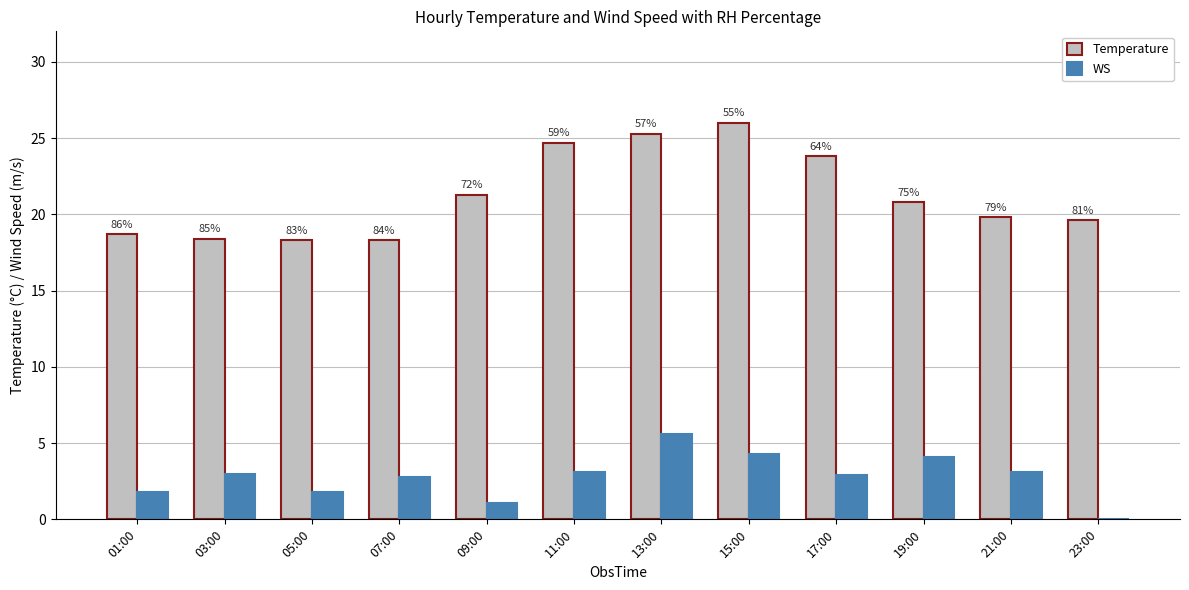

What are all the series names shown in the legend?

Temperature, WS